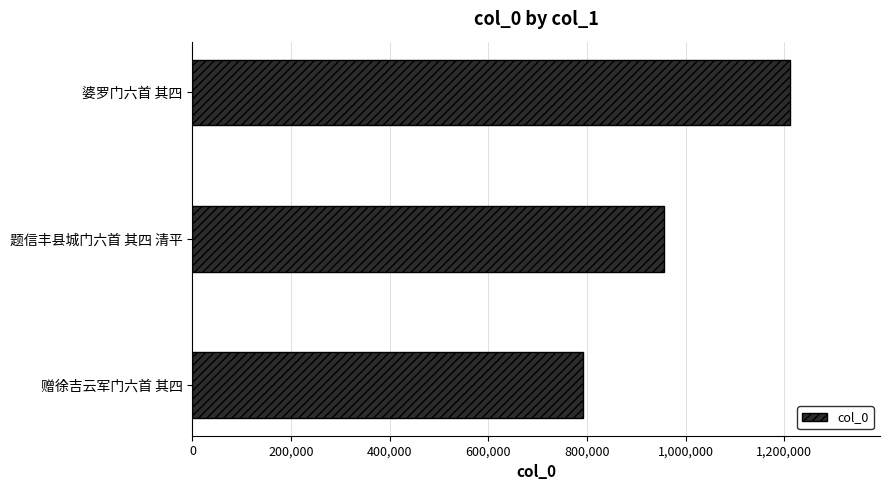

List the labels in order of value, largest first.

婆罗门六首 其四, 题信丰县城门六首 其四 清平, 赠徐吉云军门六首 其四